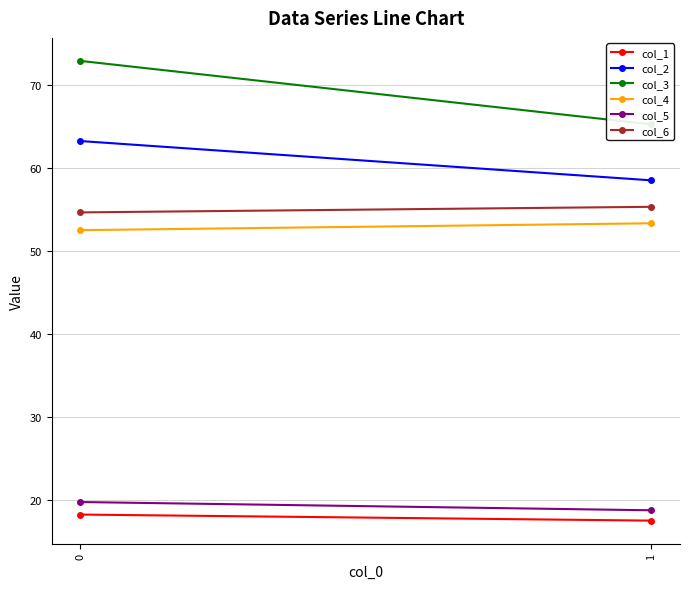

What are all the series names shown in the legend?

col_1, col_2, col_3, col_4, col_5, col_6